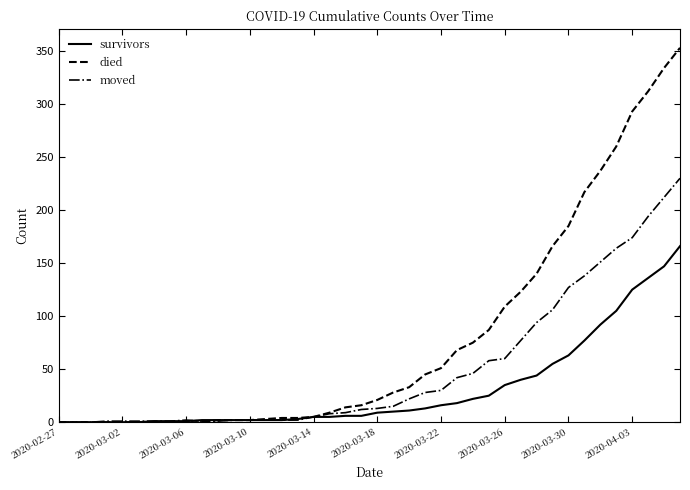

What is the greatest value displayed?

353